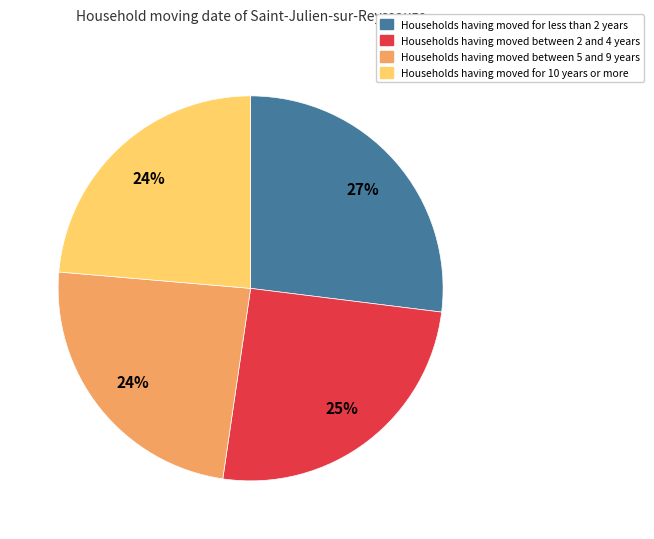

To the nearest percent, what is the difference between the largest and smallest slice percentages?

3%